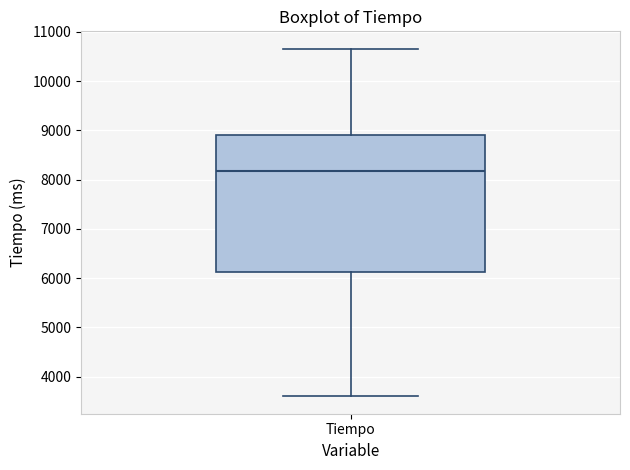

Transcribe this box plot: give where the median line is, the range the box spans, and where the two whiskers end, as read against the y-axis. The values are not printed on the chart, so give them approximately, as read against the axis.

median 8200, box 6100 to 8900, whiskers 3600 to 10700